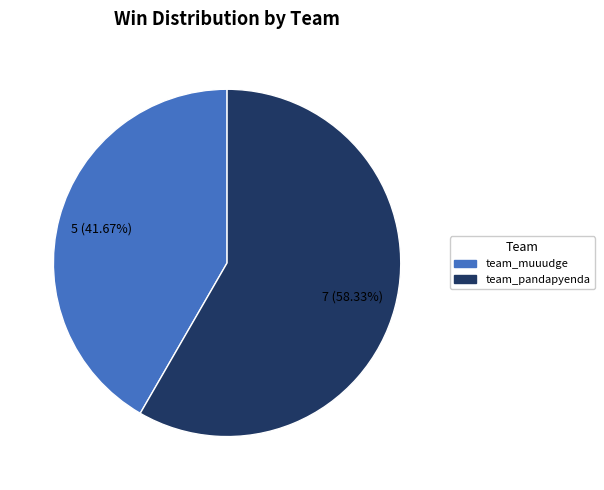

Approximately how many times larger is the value at team_muuudge compared to team_pandapyenda?

0.7